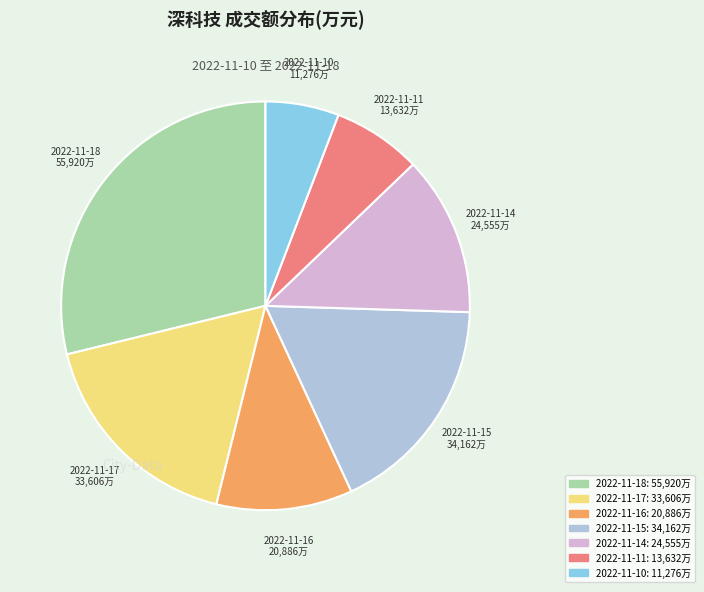

Is 2022-11-11 the majority of the pie?

No